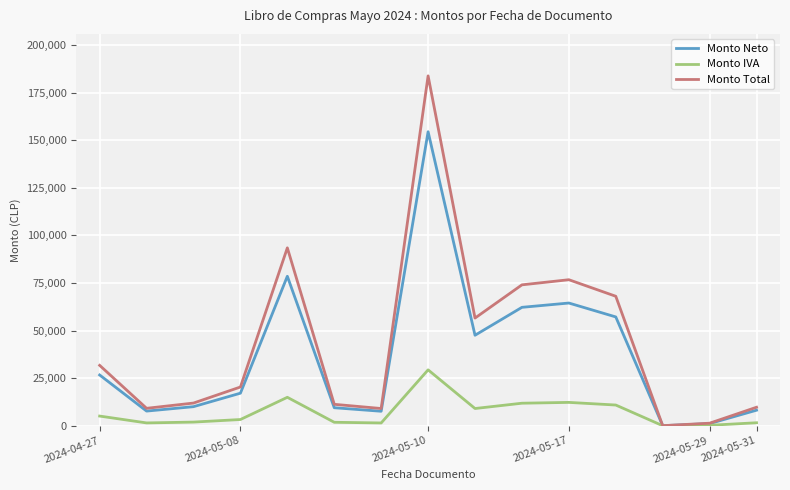

What is the greatest value displayed?

183861